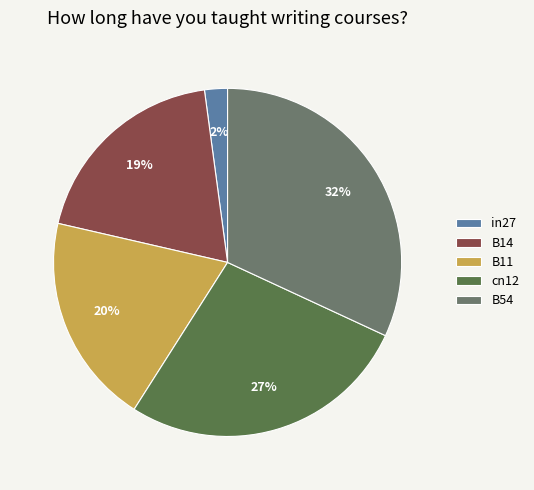

Does B14 account for over 50% of the chart?

No